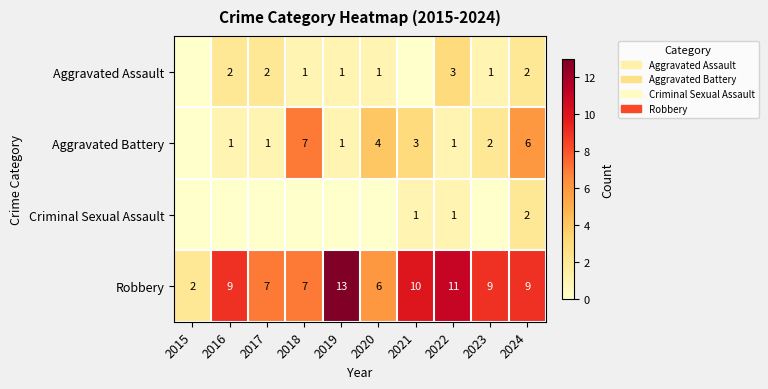

What is the total value across all series at 2024?

19